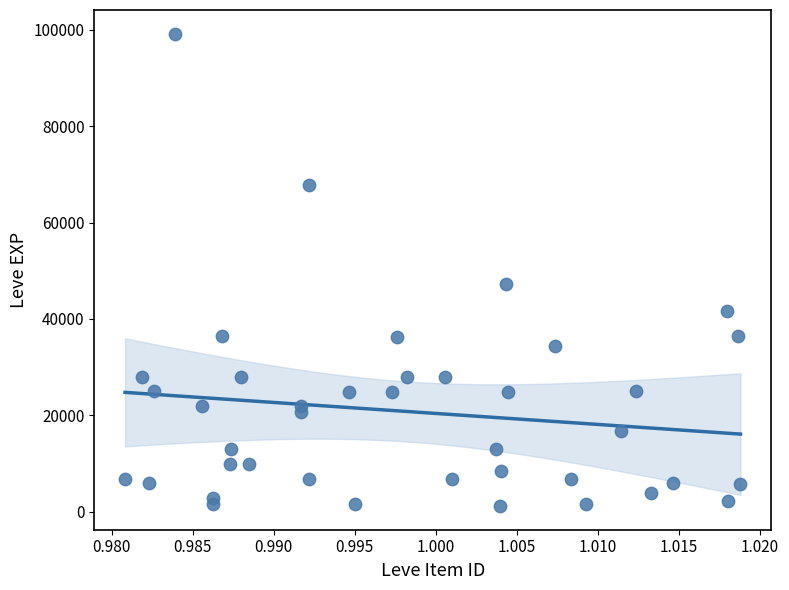

What Y value in the scatter plot is closest to 50190?

47200